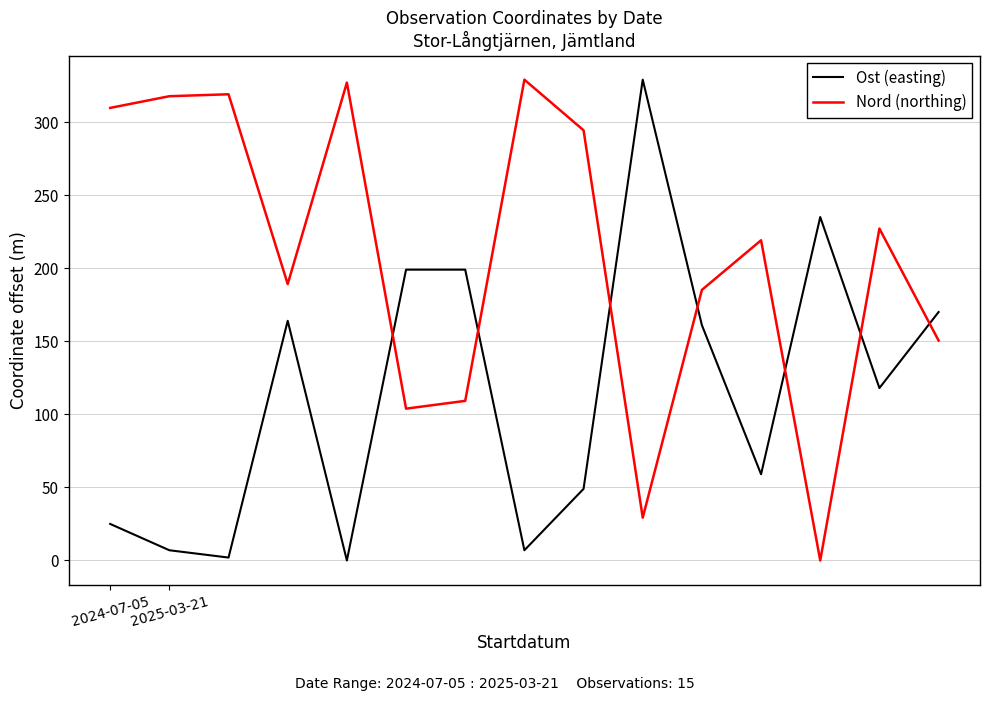

What is the maximum value shown in the chart?

329.0